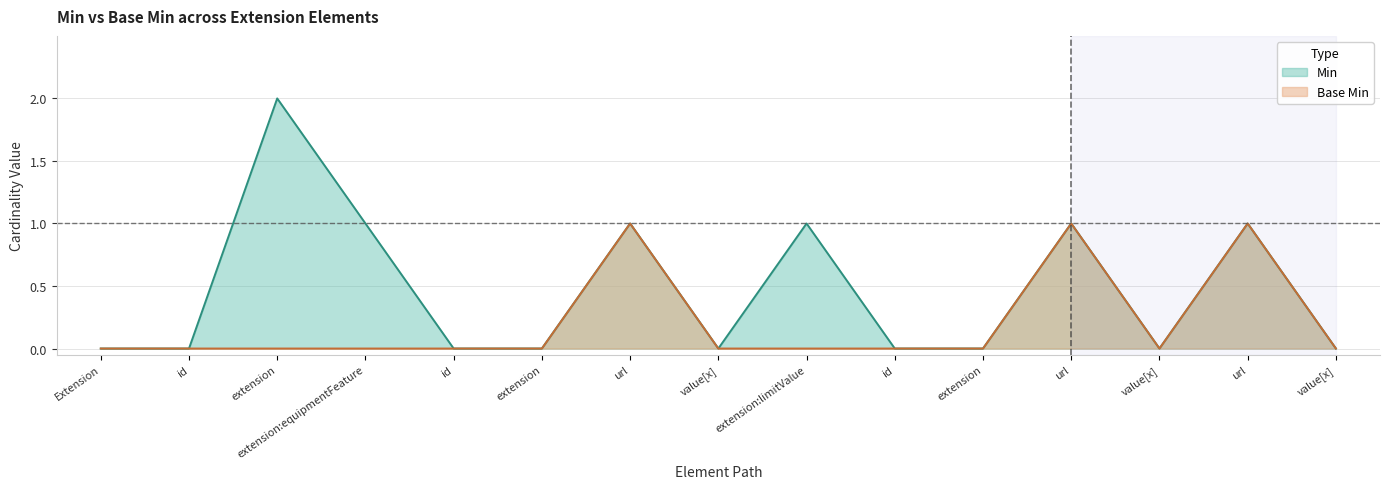

True or false: Min and Base Min cross at least once.

False